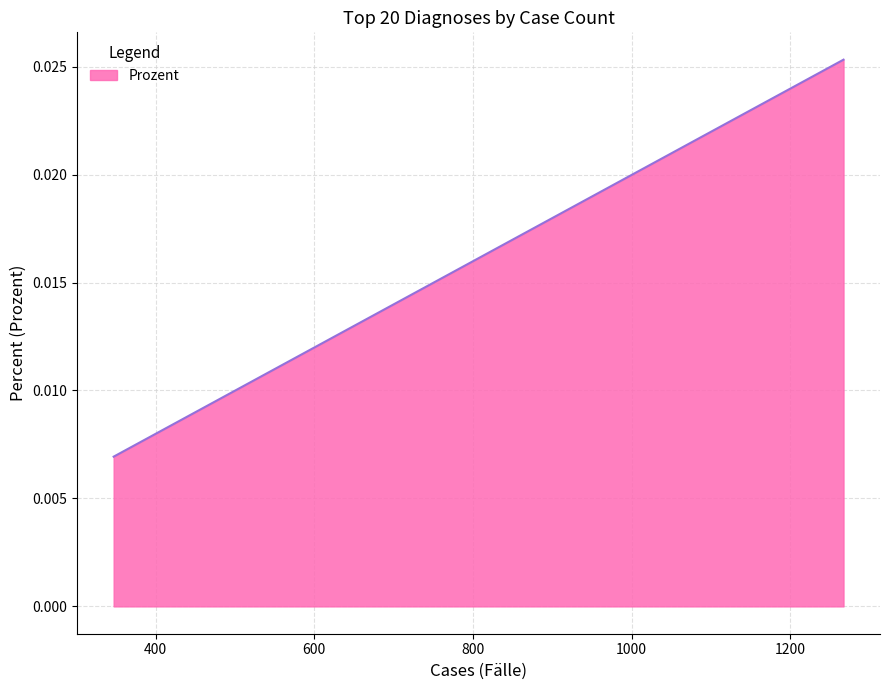

How many lines are shown in the chart?

1